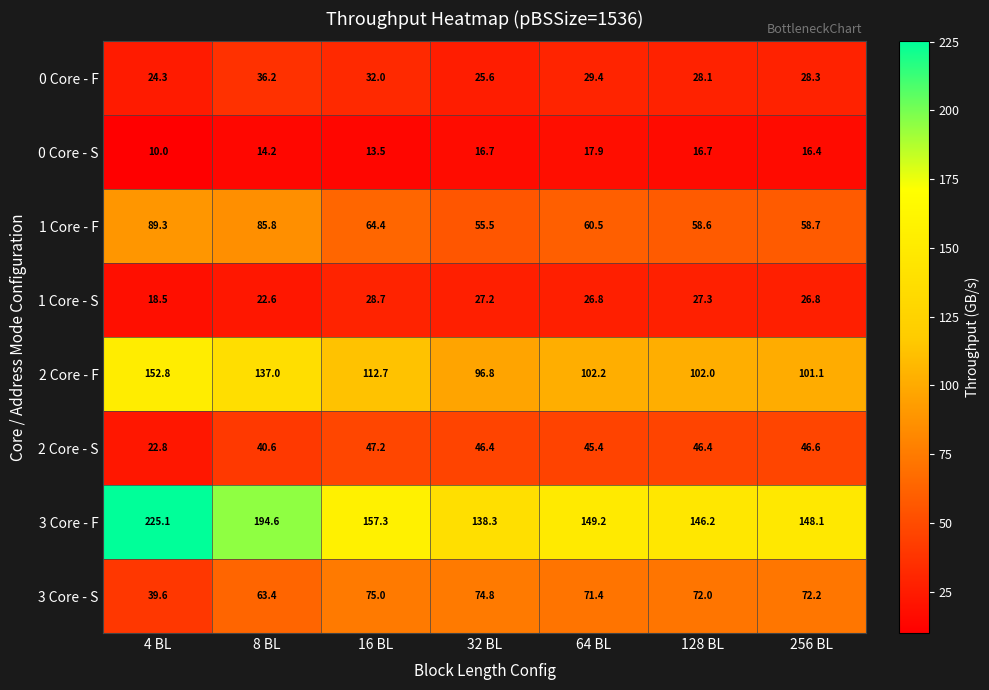

What is the maximum value for 3 Core - F?

225.1